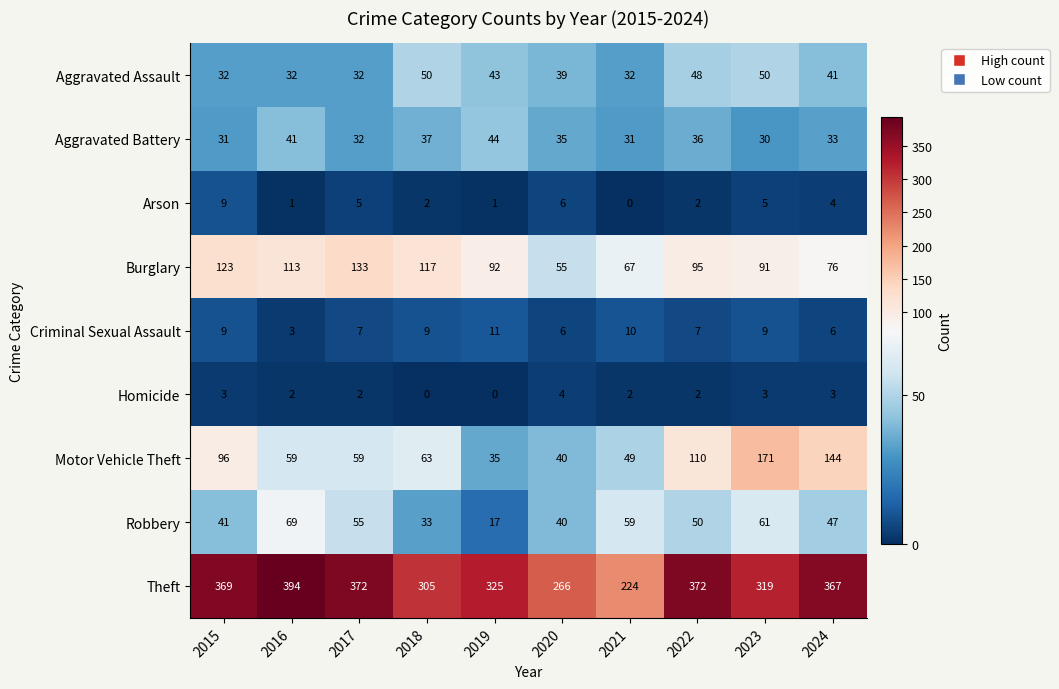

Rank the series by their maximum value, from lowest to highest.

Homicide, Arson, Criminal Sexual Assault, Aggravated Battery, Aggravated Assault, Robbery, Burglary, Motor Vehicle Theft, Theft